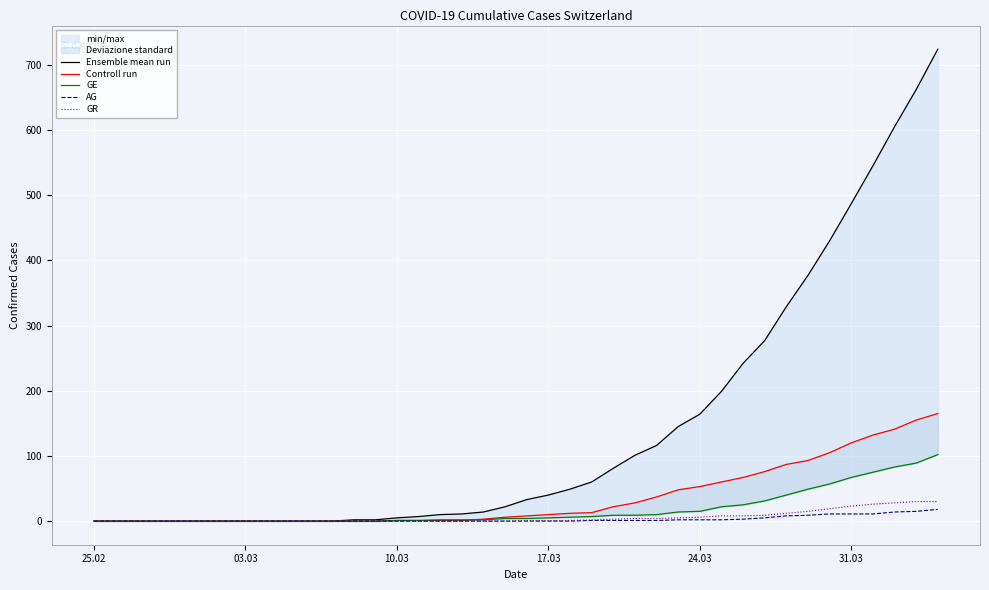

What is the value of the GR point at the 23rd from the left?

1